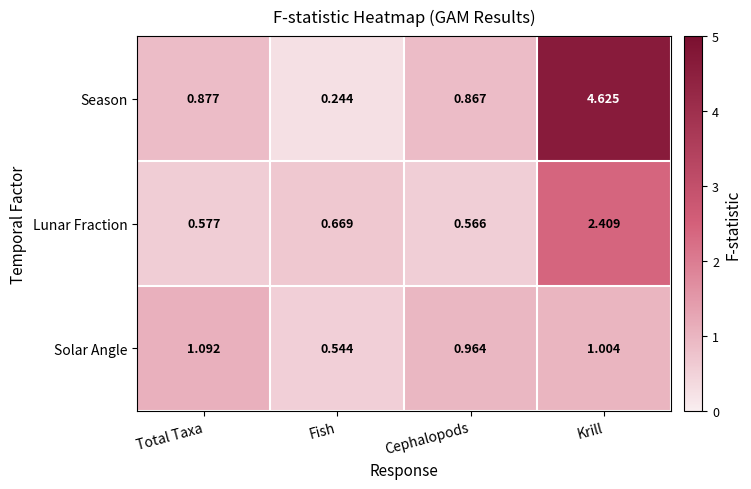

Which series has the widest spread of values?

Season